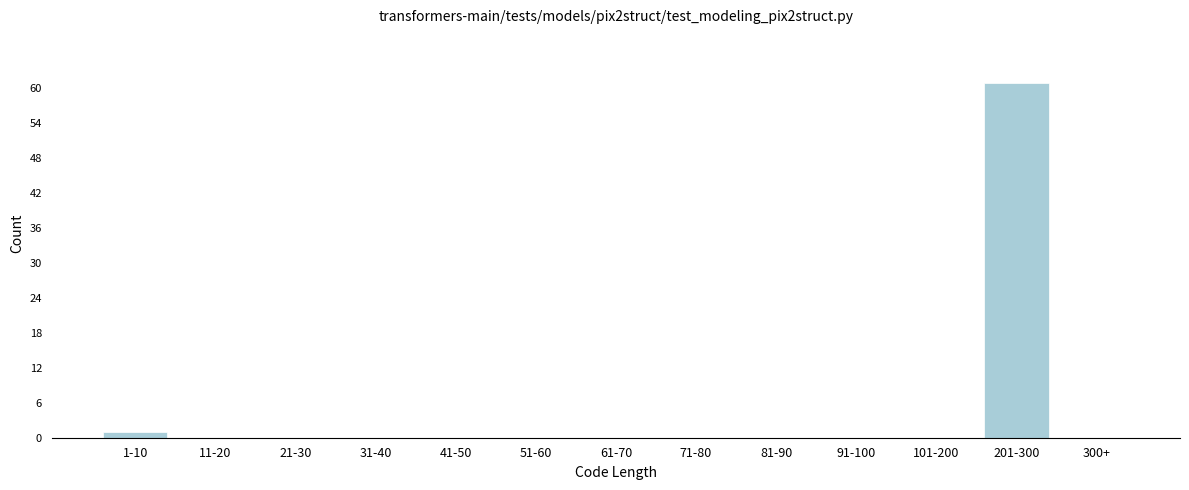

Reading left to right, transcribe all the data shown in this chart.

1-10=1	11-20=0	21-30=0	31-40=0	41-50=0	51-60=0	61-70=0	71-80=0	81-90=0	91-100=0	101-200=0	201-300=61	300+=0